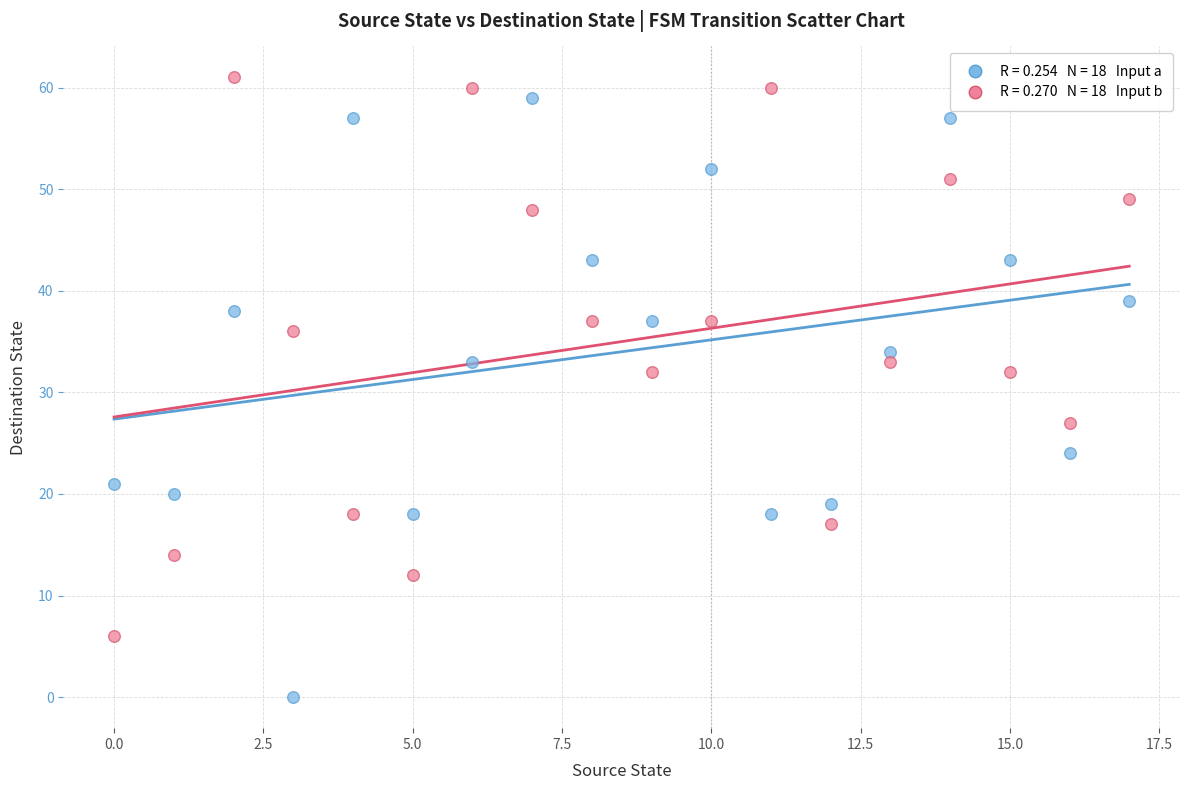

Across all data points, what is the range of Y values (max minus min)?

61